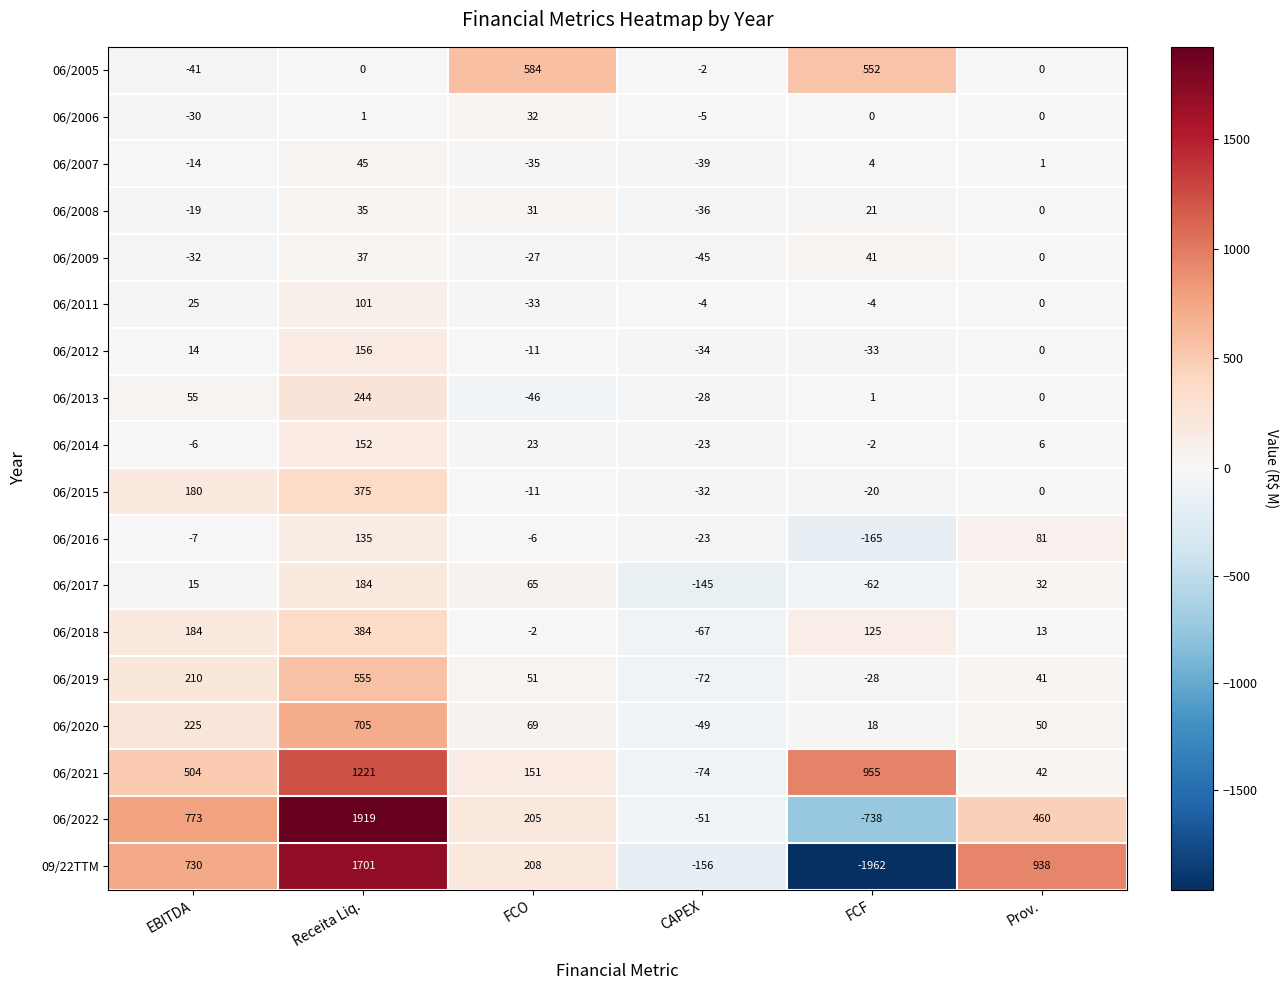

What is the maximum value for 06/2017?

184